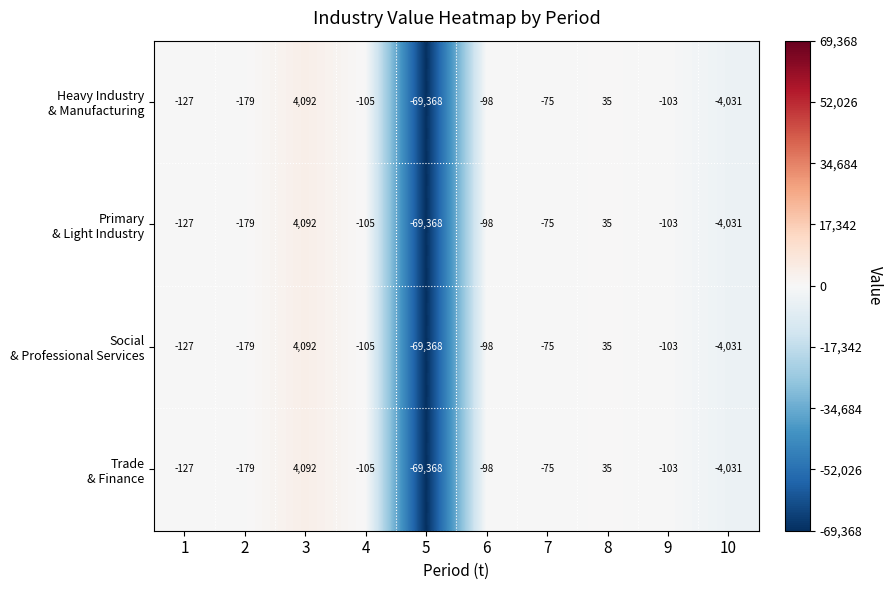

What is the total value across all series at 4?

-420